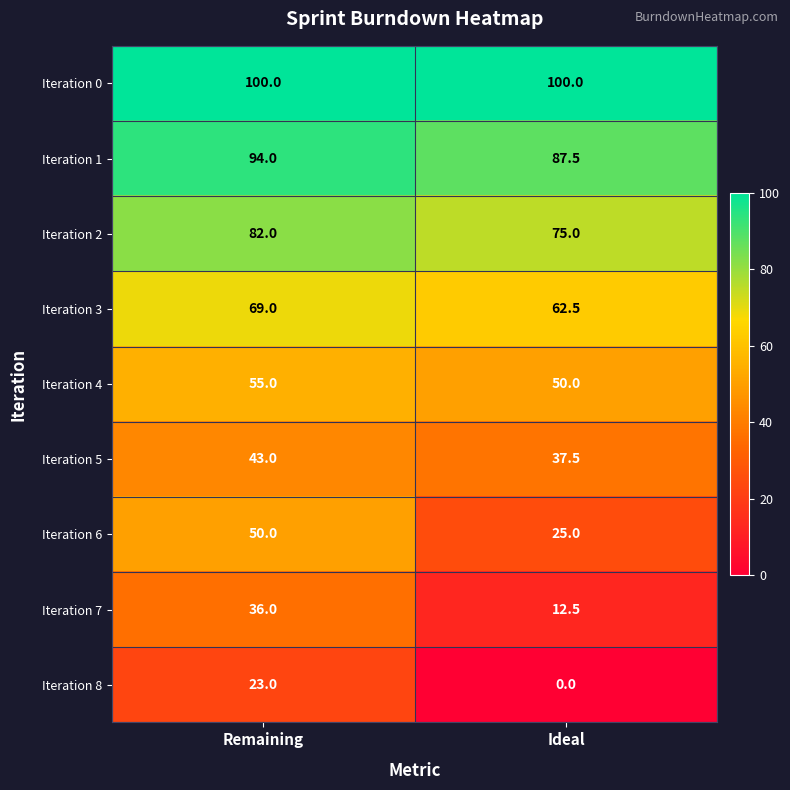

Rank the series by their maximum value, from lowest to highest.

Iteration 8, Iteration 7, Iteration 5, Iteration 6, Iteration 4, Iteration 3, Iteration 2, Iteration 1, Iteration 0